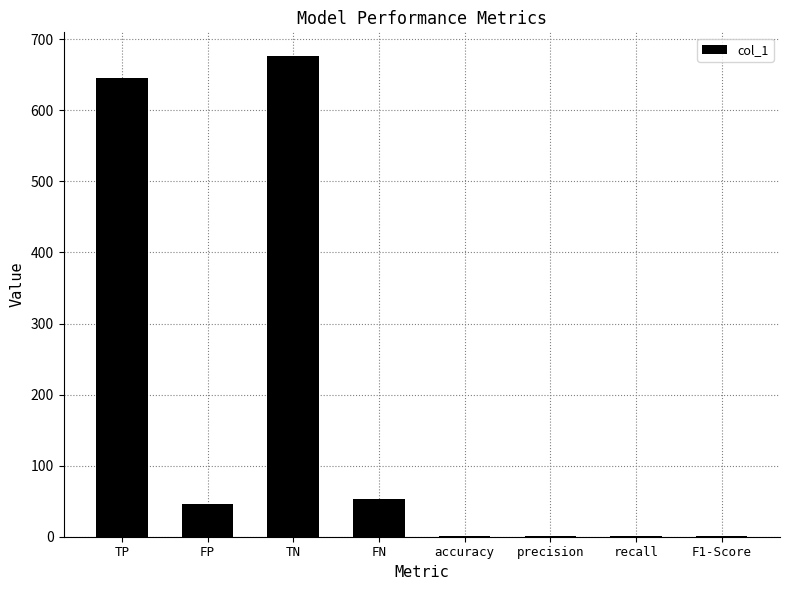

How many data points does each series have?

8